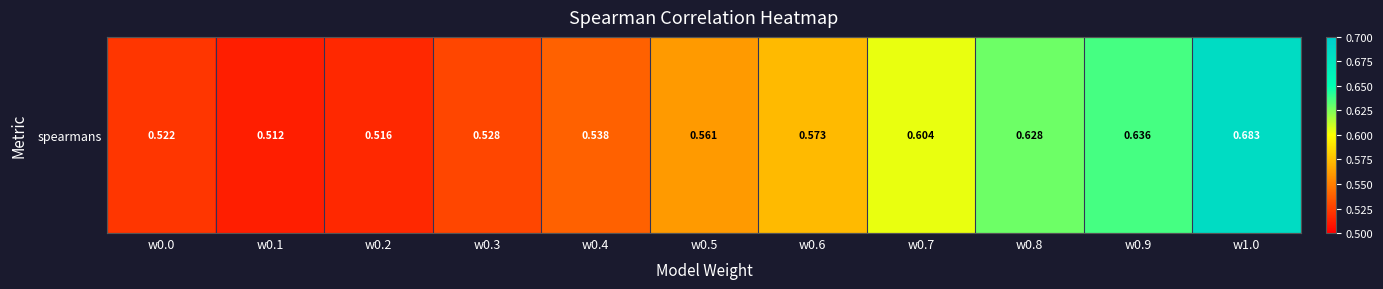

What is the difference between the values at w0.7 and w0.2?

0.1